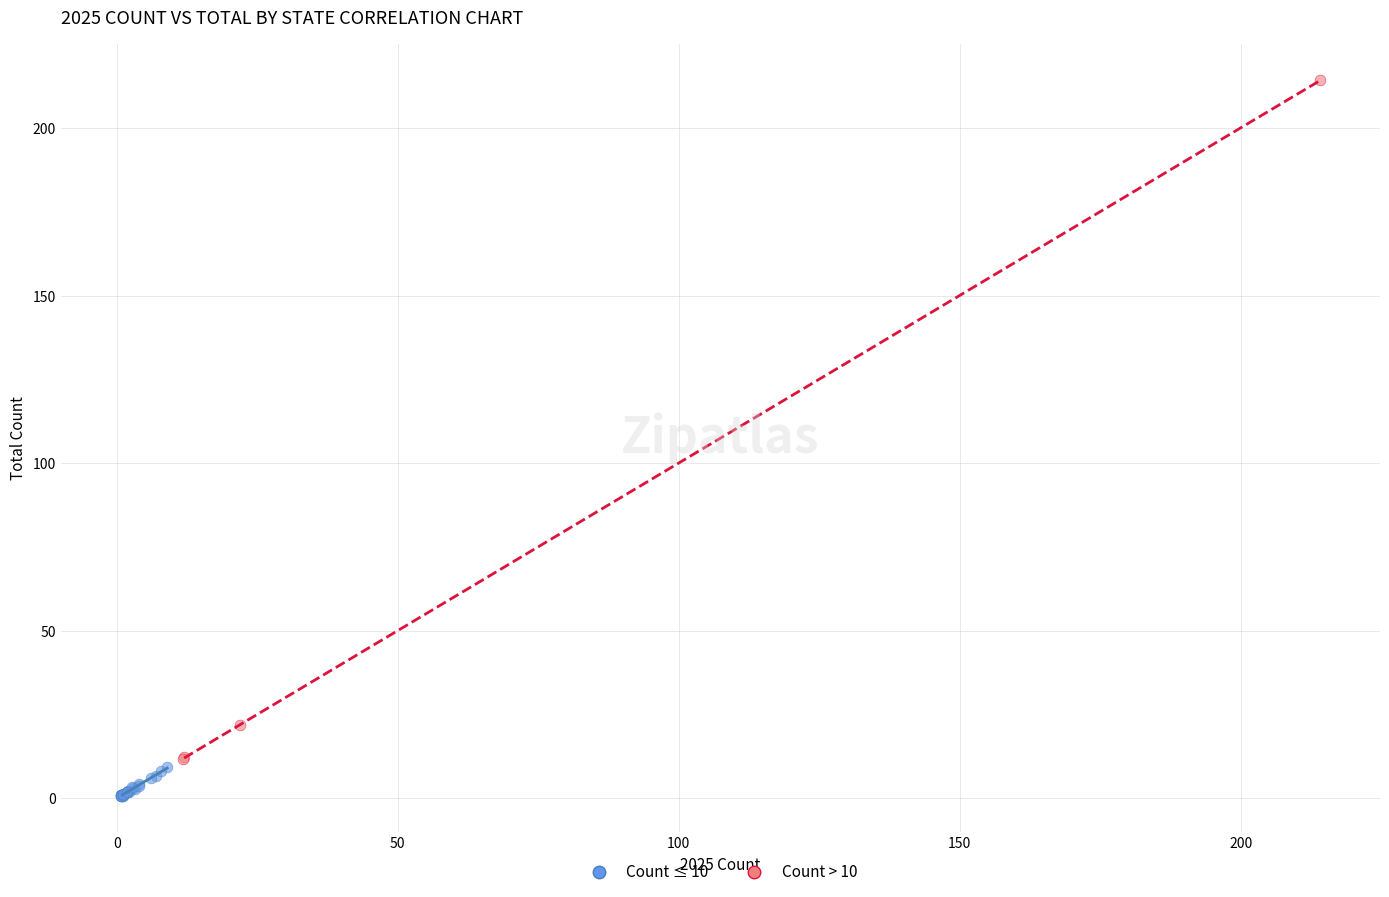

What are all the series names shown in the legend?

Count ≤ 10, Count > 10